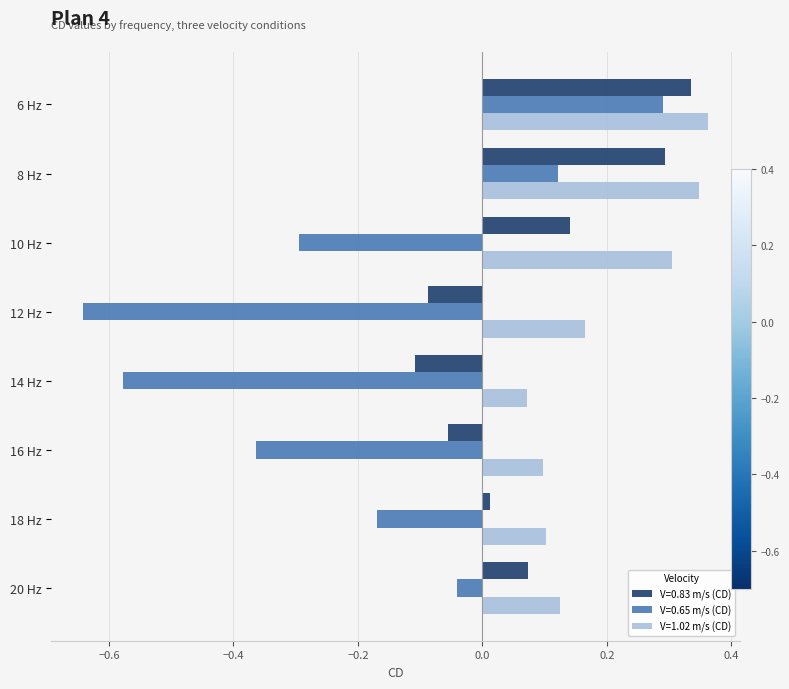

Rank the series by their average value, from highest to lowest.

V=1.02 m/s (CD), V=0.83 m/s (CD), V=0.65 m/s (CD)